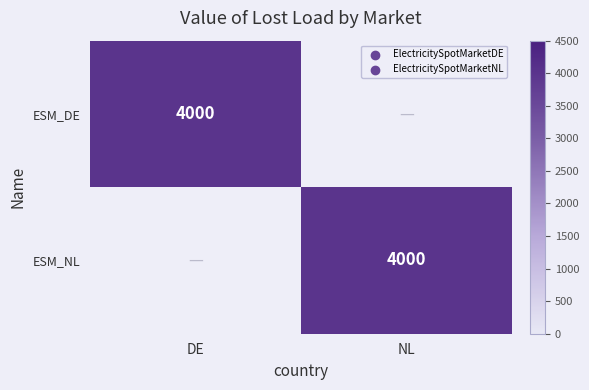

The value of ESM_DE at DE is 6030. True or false?

False